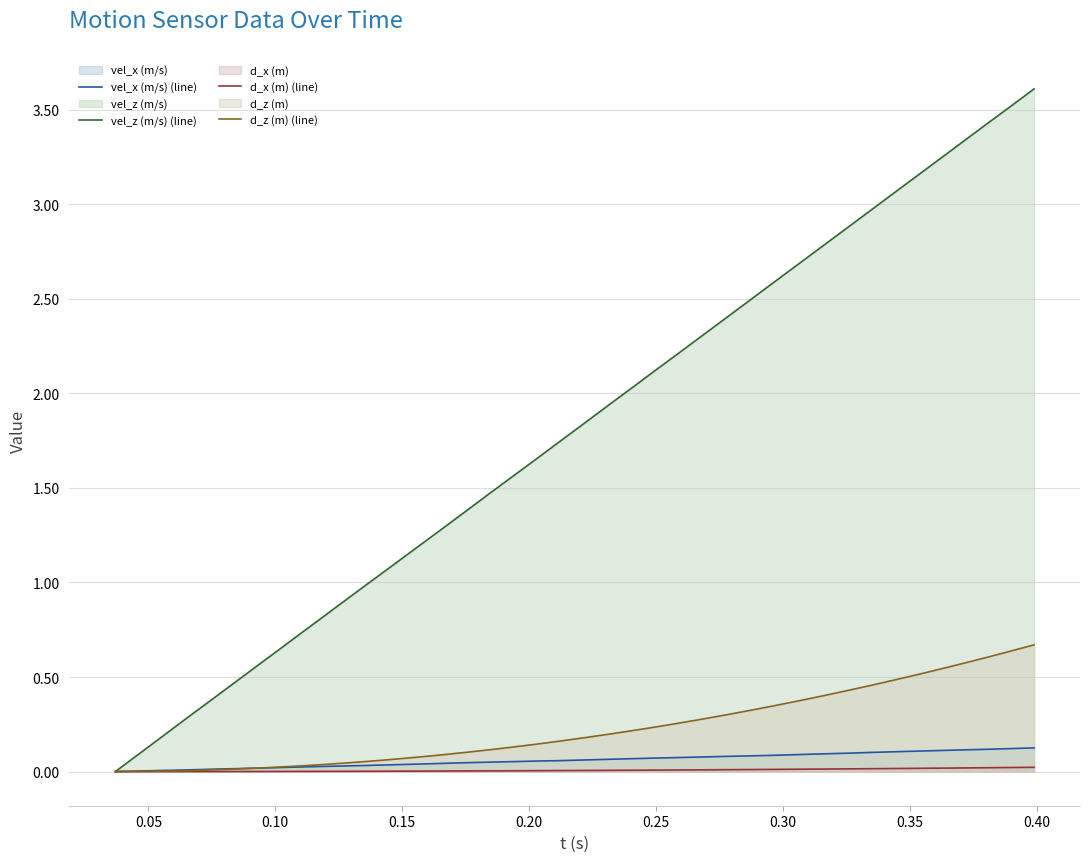

Which series has the largest total across all categories?

vel_z (m/s) (line)